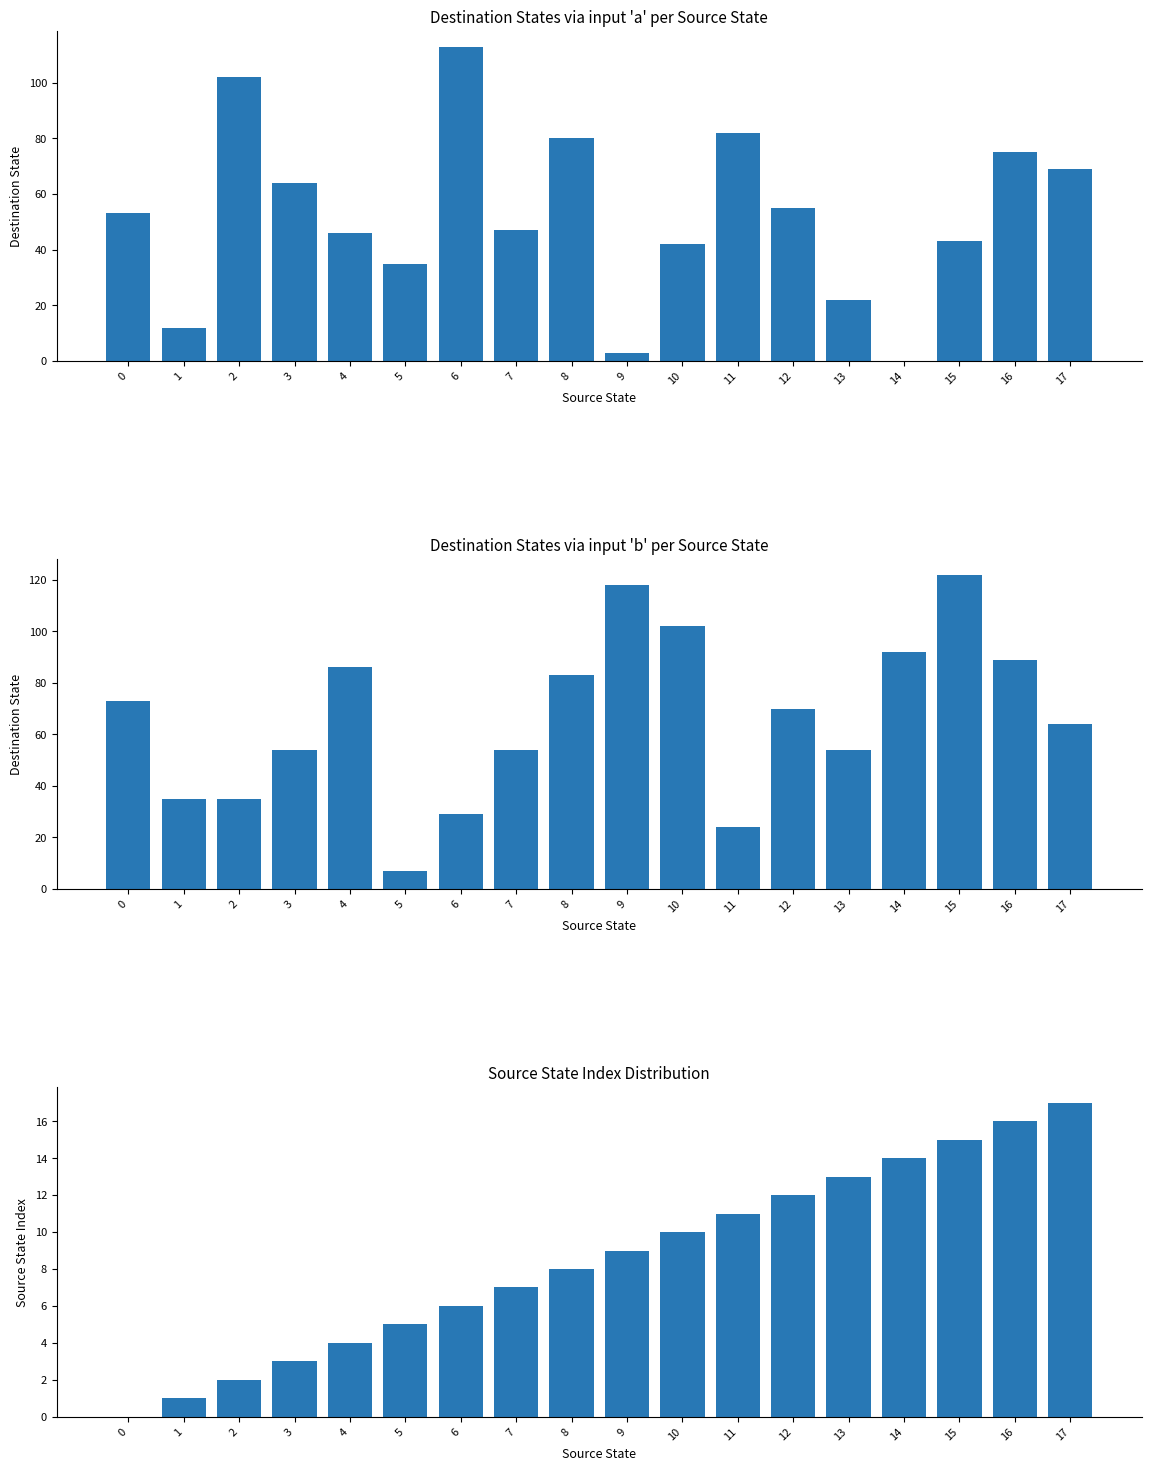

Is the value of destination_state_a at 5 greater than the value of source_state at 6?

Yes